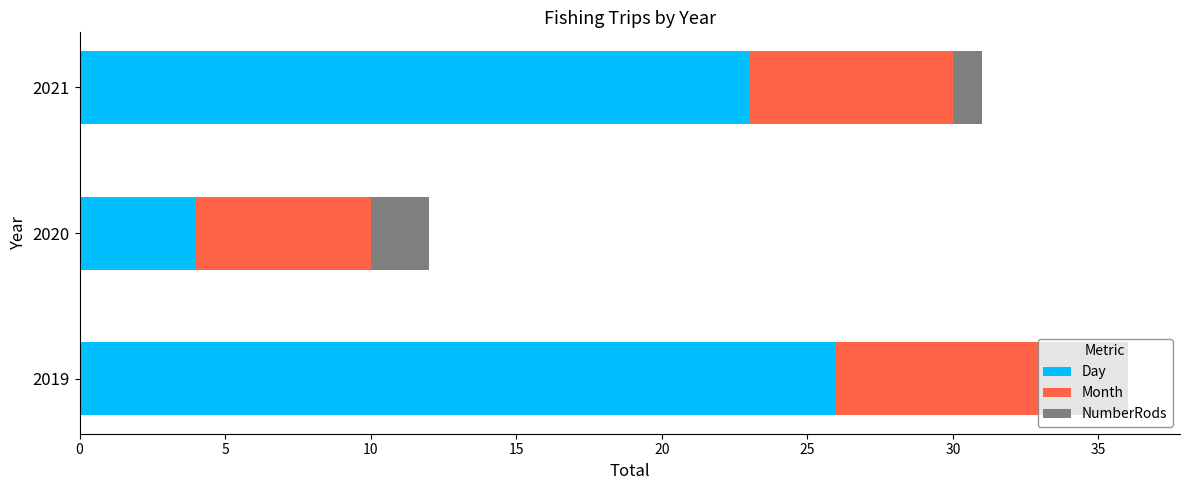

What is the average value of the Day series?

18